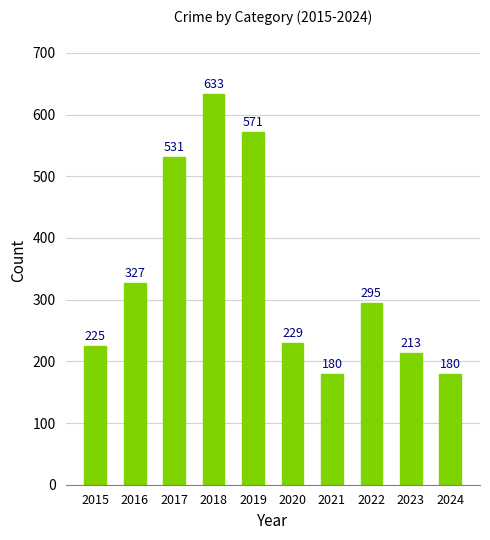

What is the value of the 5th bar from the left?

571